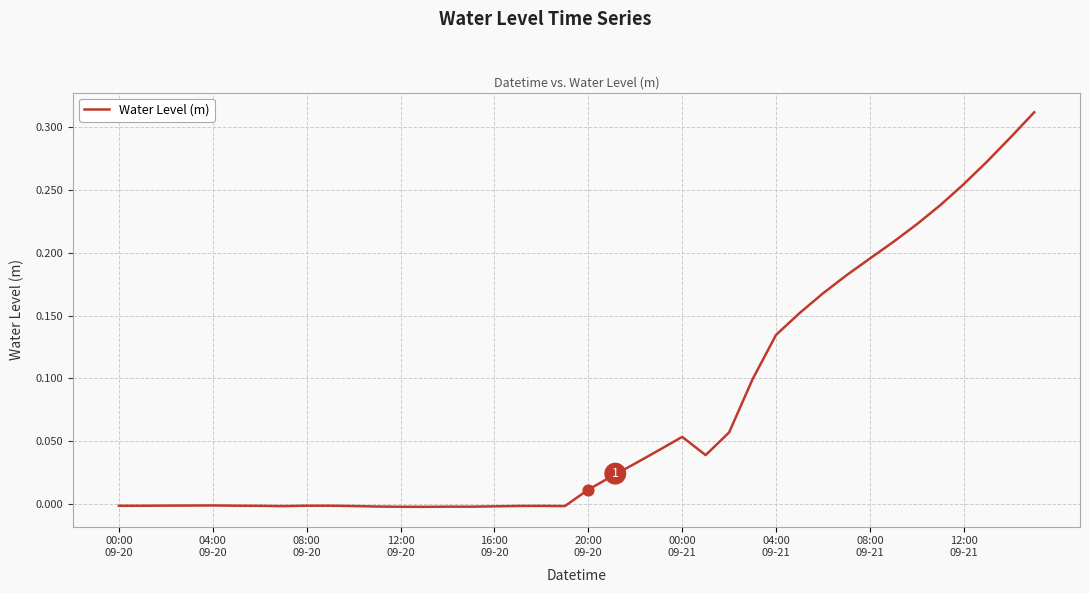

How many lines are shown in the chart?

1